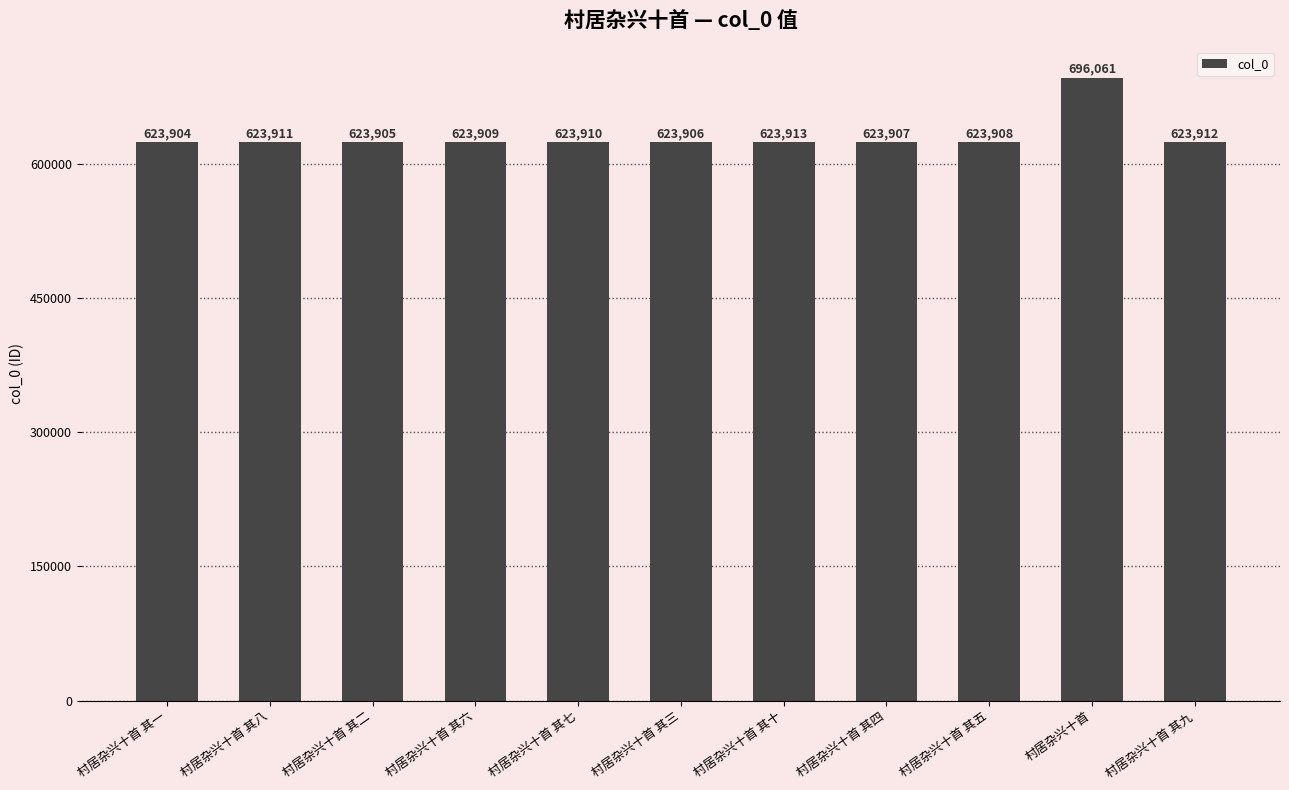

At which label does the data first exceed 623909?

村居杂兴十首 其八